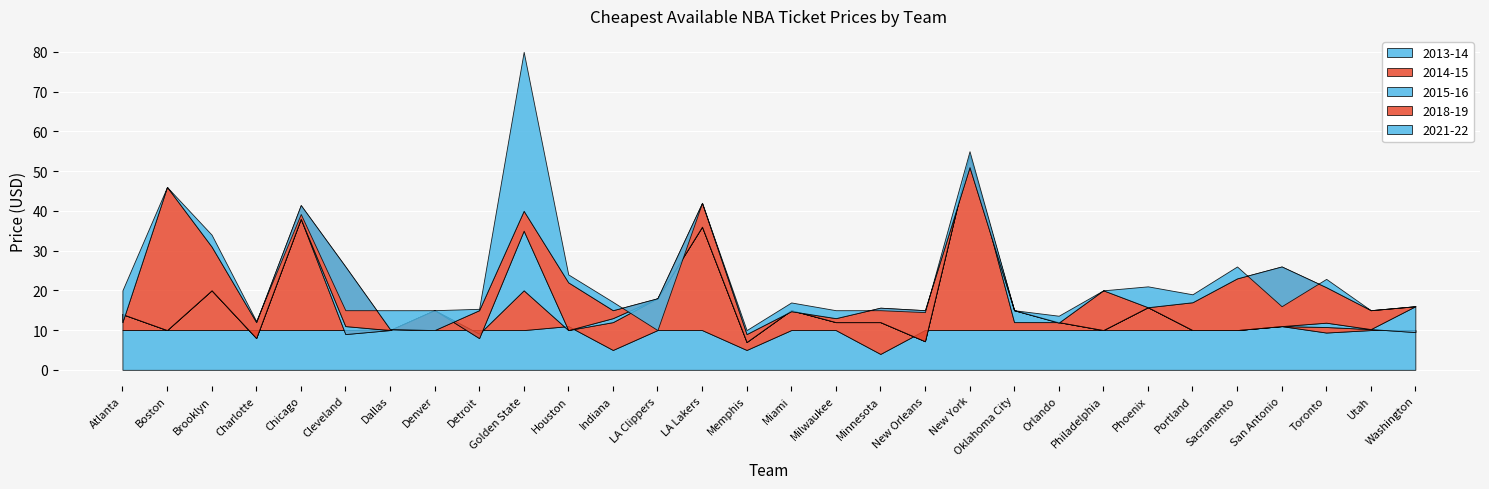

What is the total value across all series at Houston?

77.0